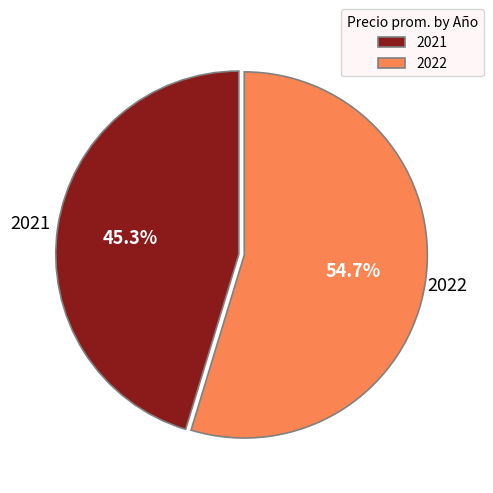

Which slice represents more than half of the pie?

2022